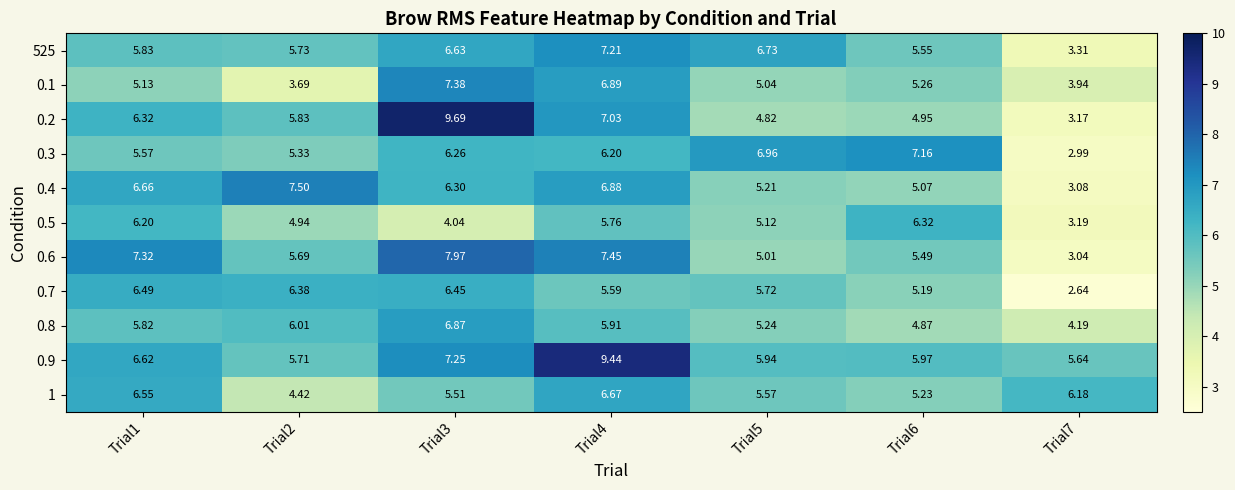

Is the value of 0.5 at Trial6 greater than the value of 0.2 at Trial2?

Yes